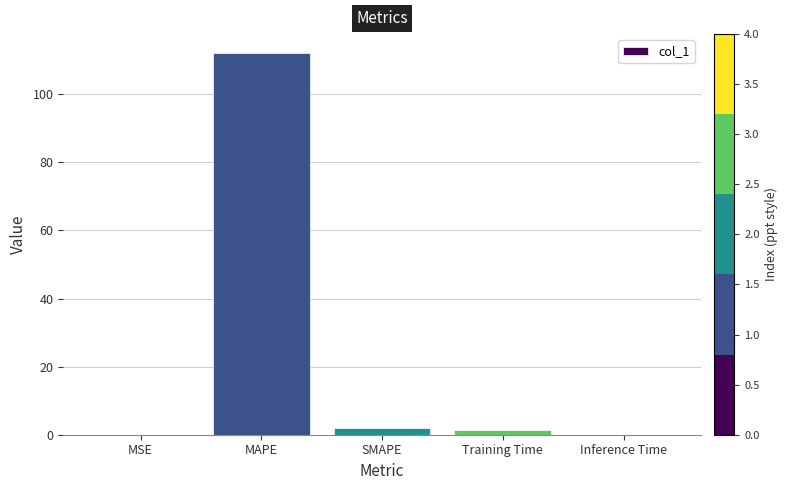

What is the difference between the values at MAPE and Training Time?

110.6